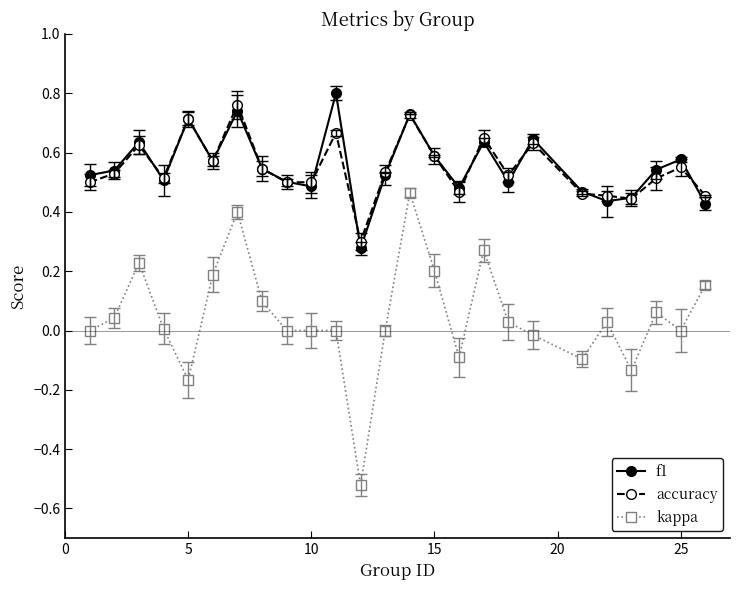

True or false: f1 has more than 2 interior local peaks.

True